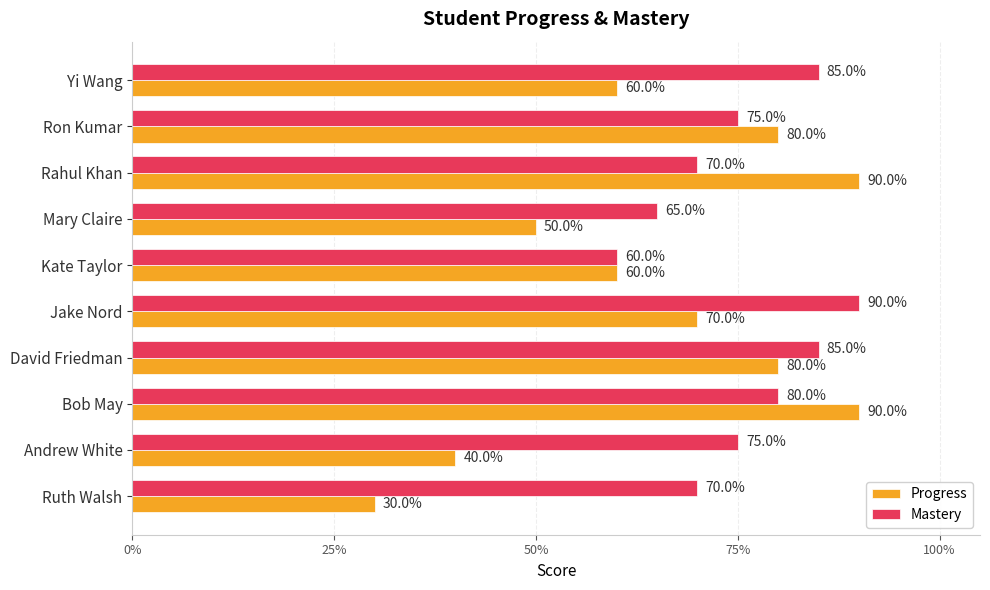

What are all the series names shown in the legend?

Progress, Mastery